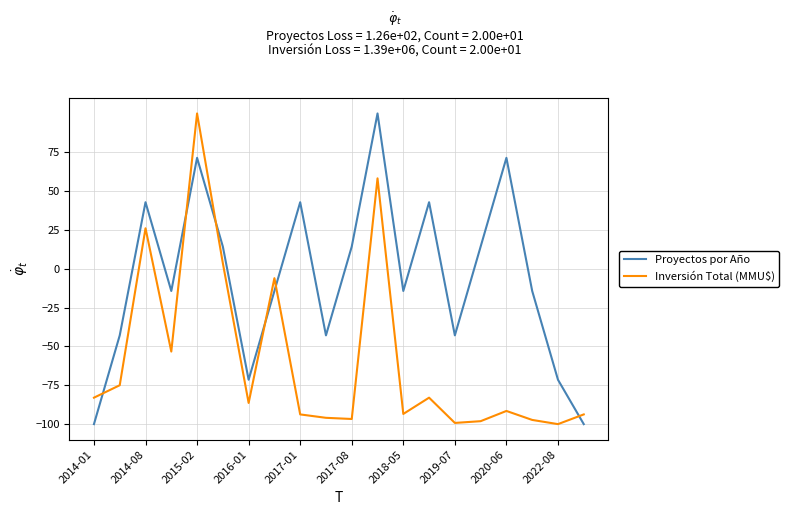

What is the highest value of the Inversión Total (MMU$) series?

100.0